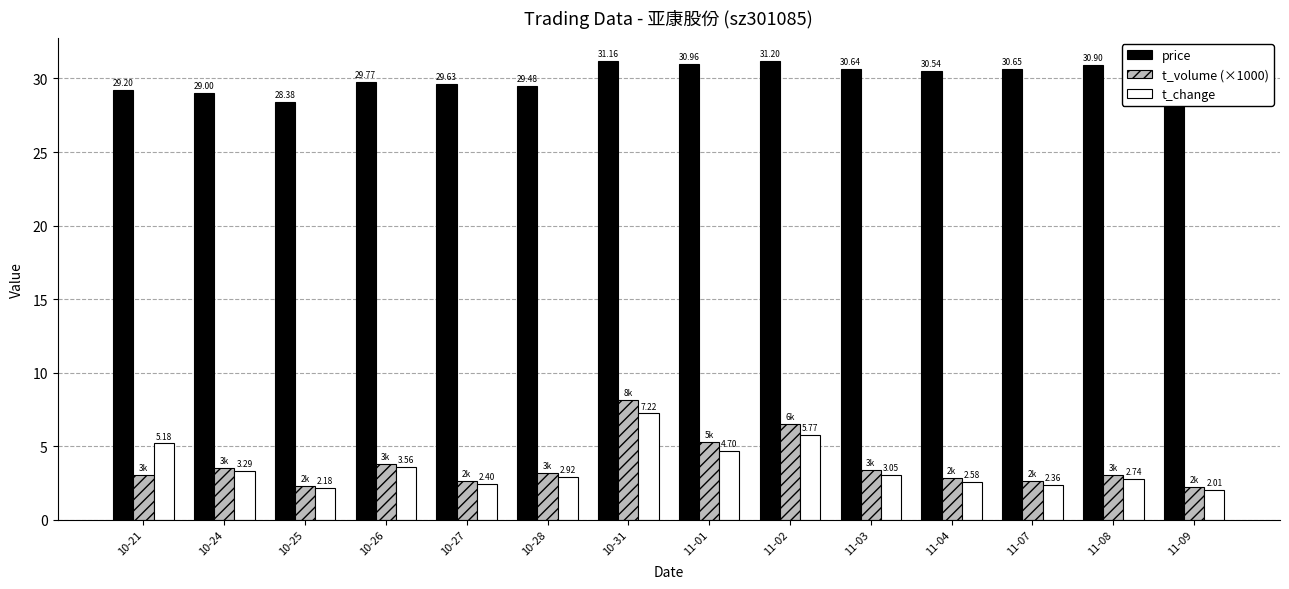

At 11-04, list the series in order from smallest to largest.

t_change, t_volume (×1000), price